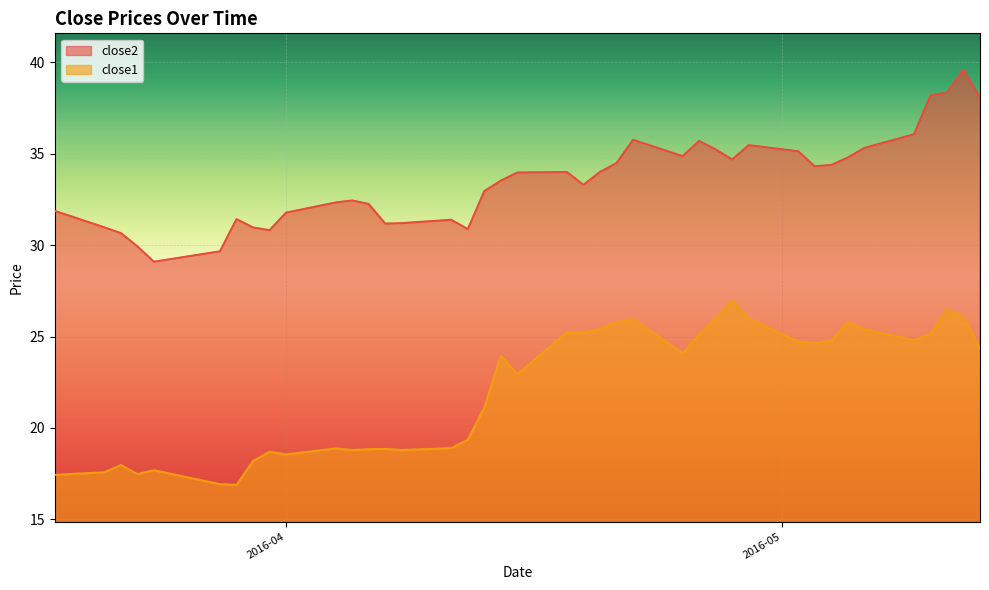

True or false: close2 and close1 intersect in this chart.

False